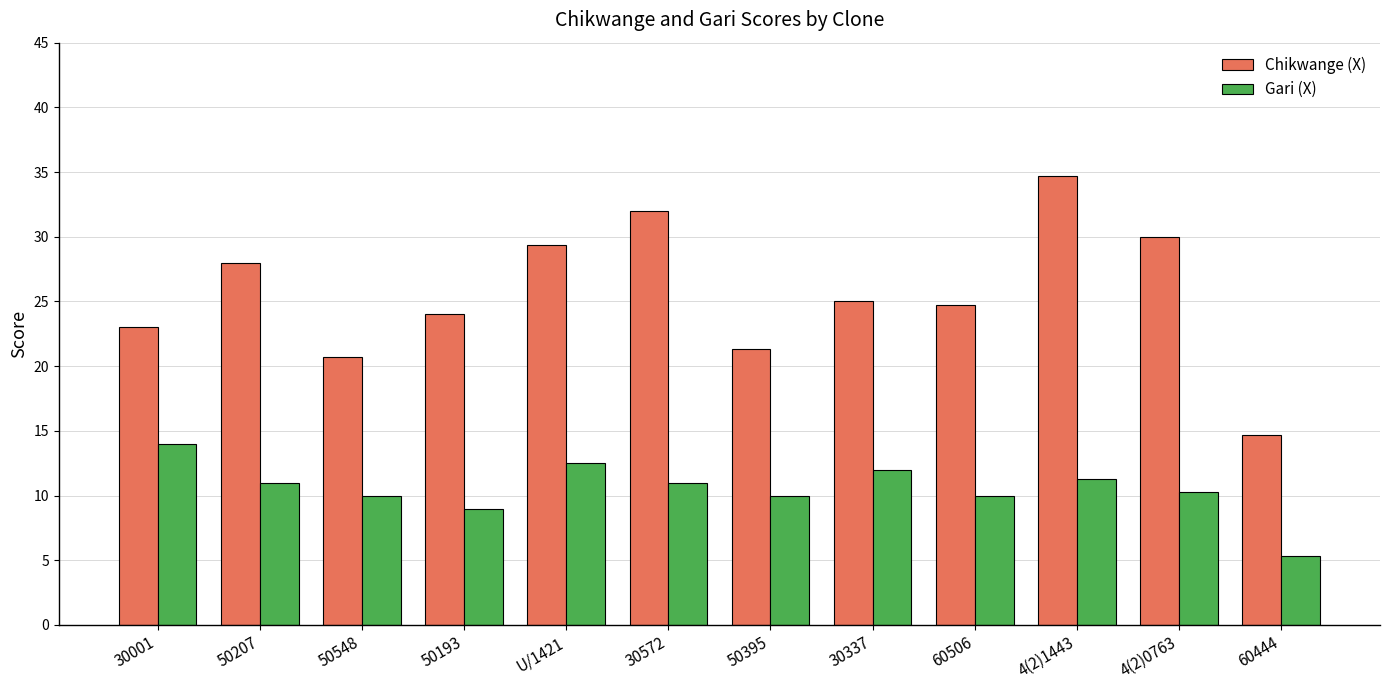

At how many categories does at least one series exceed 7?

12